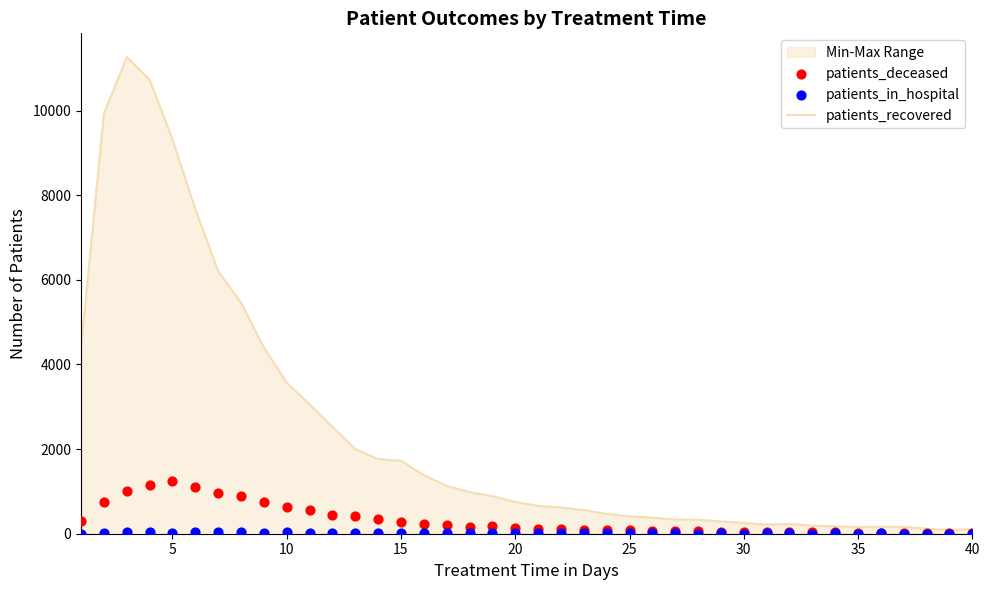

At how many categories does at least one series exceed 6929?

5